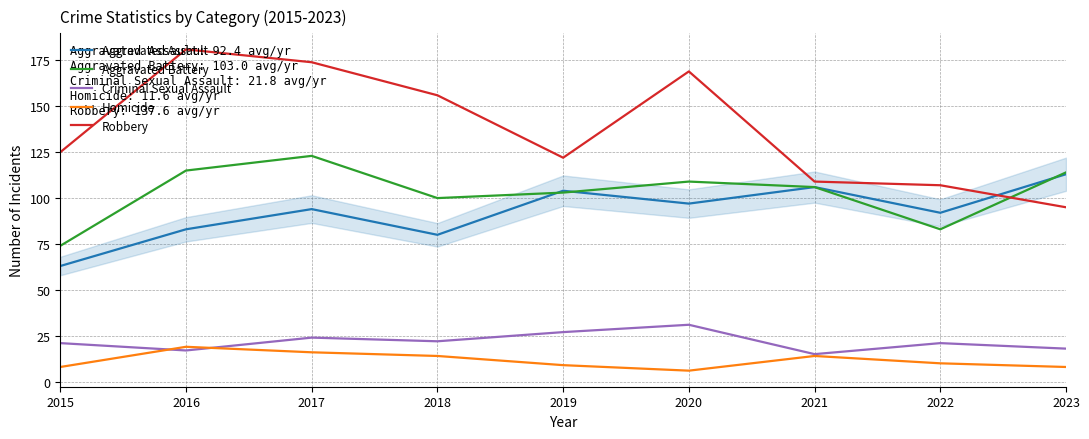

Is it true that Robbery equals 166 at 2021?

False